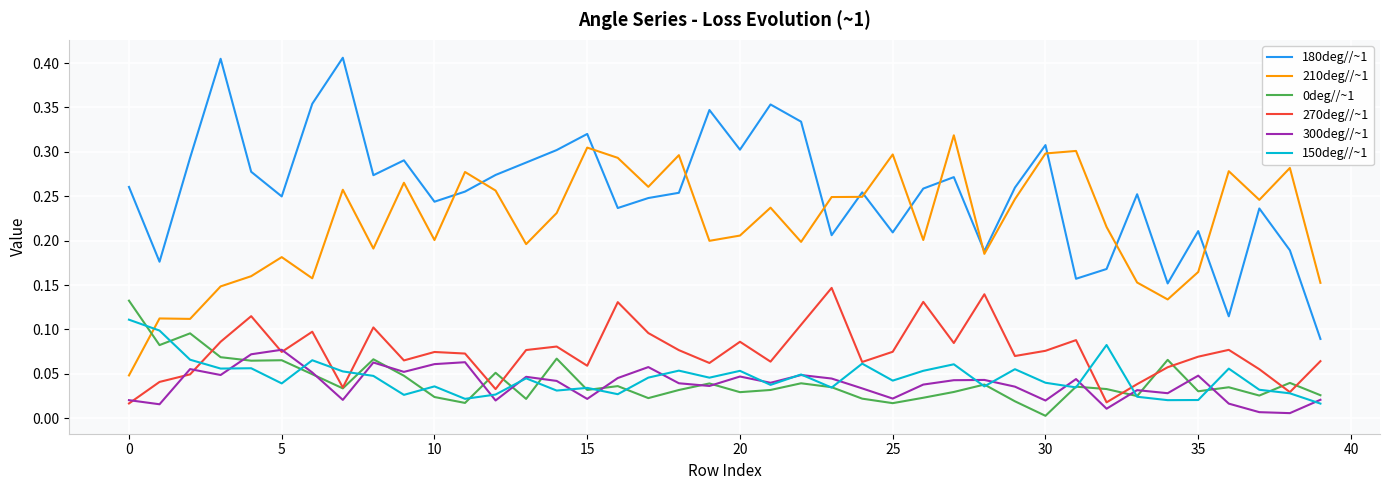

Which series has the widest spread of values?

180deg//~1